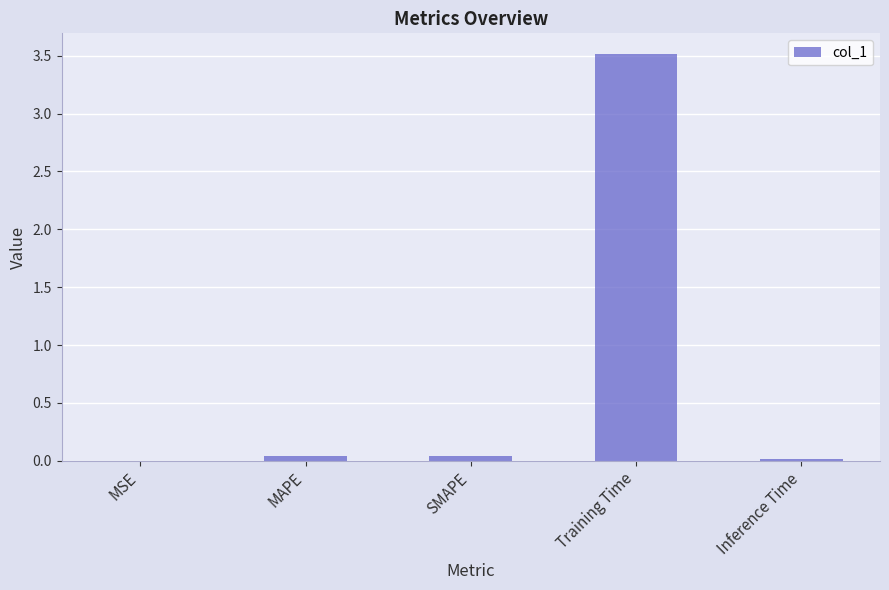

Between SMAPE and MSE, which is larger?

SMAPE